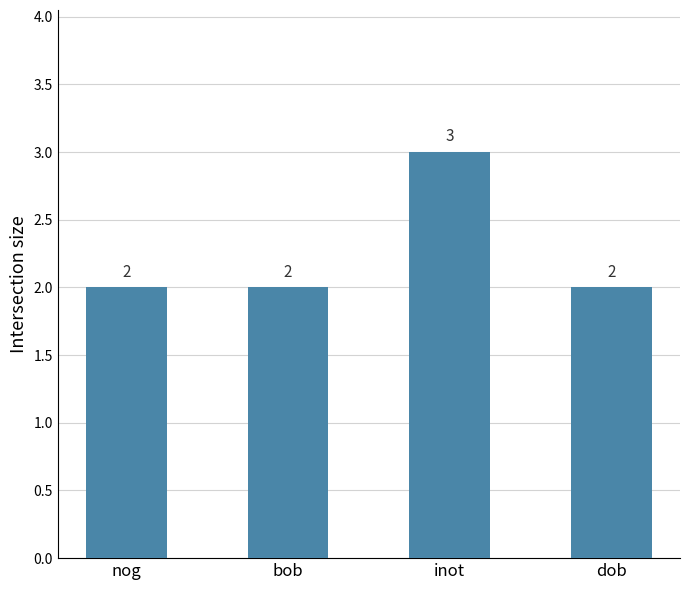

The value at bob is 2. True or false?

True